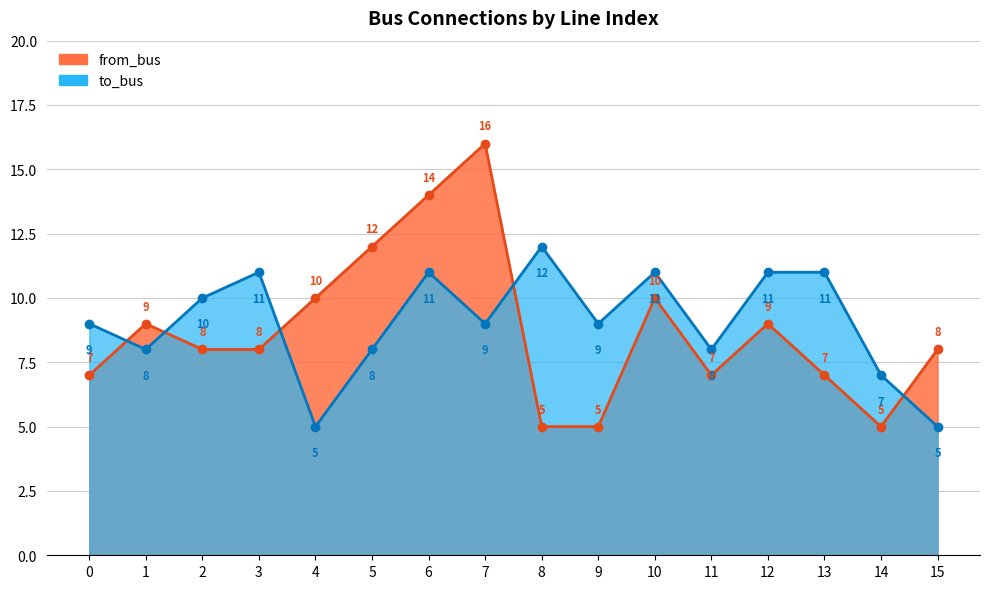

At how many categories does at least one series exceed 15?

1